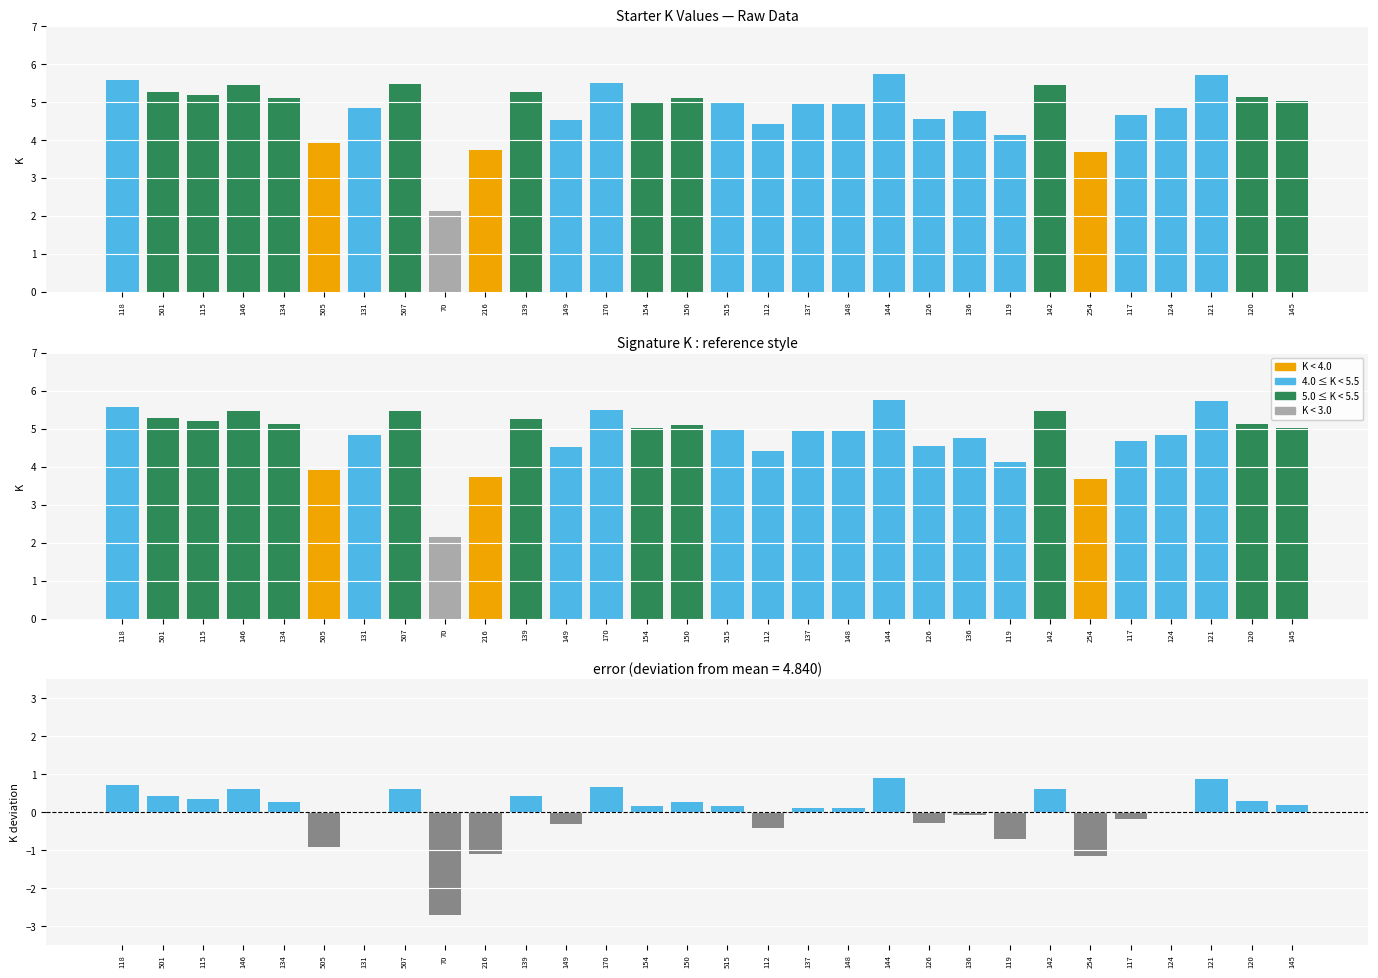

What is the spread (max minus min) of values at 216?

4.8